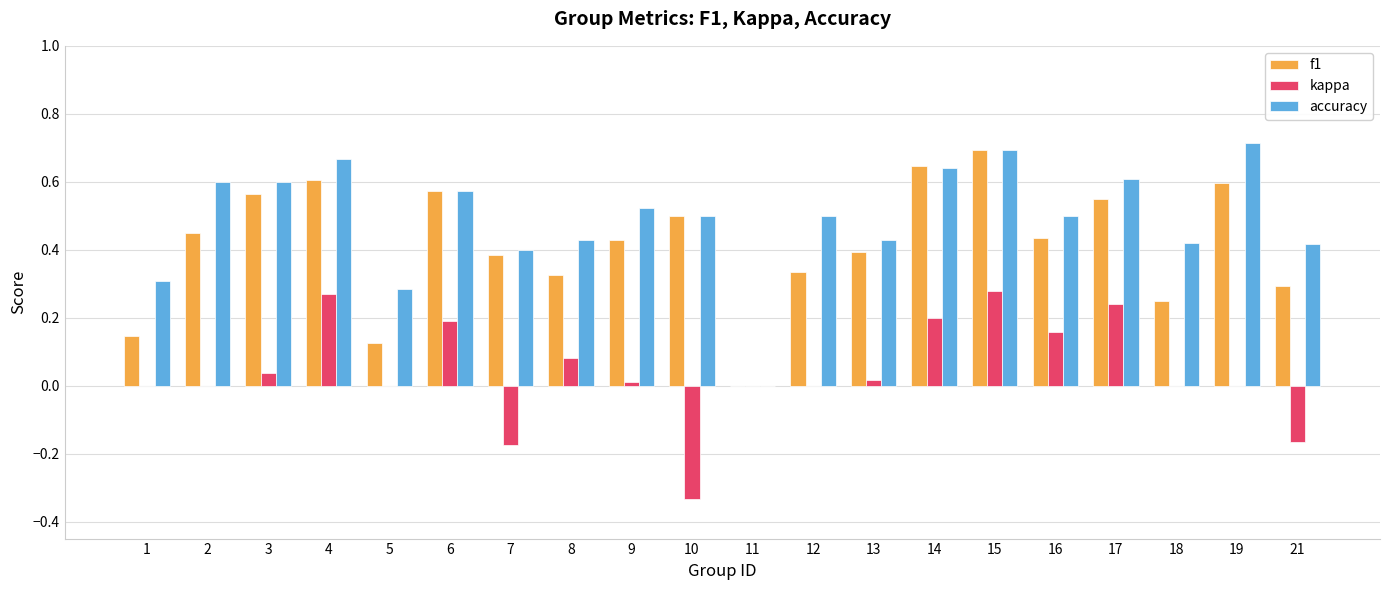

At which category is the sum across all series the highest?

15